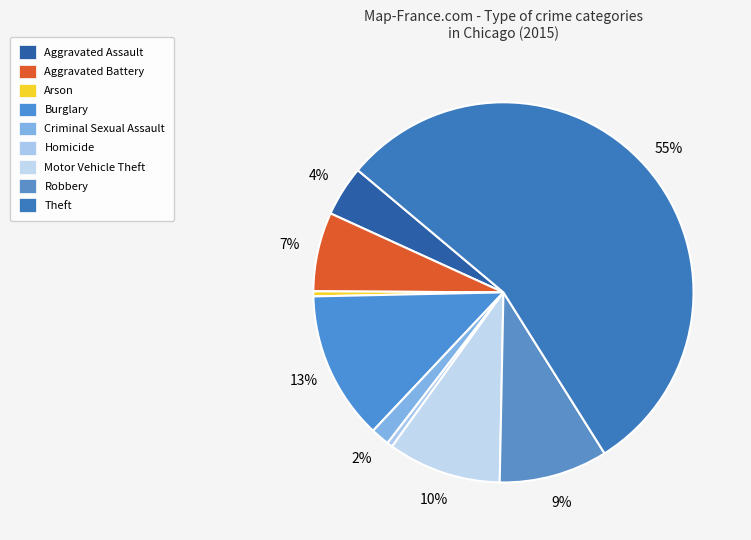

Count the number of slices in the pie.

9